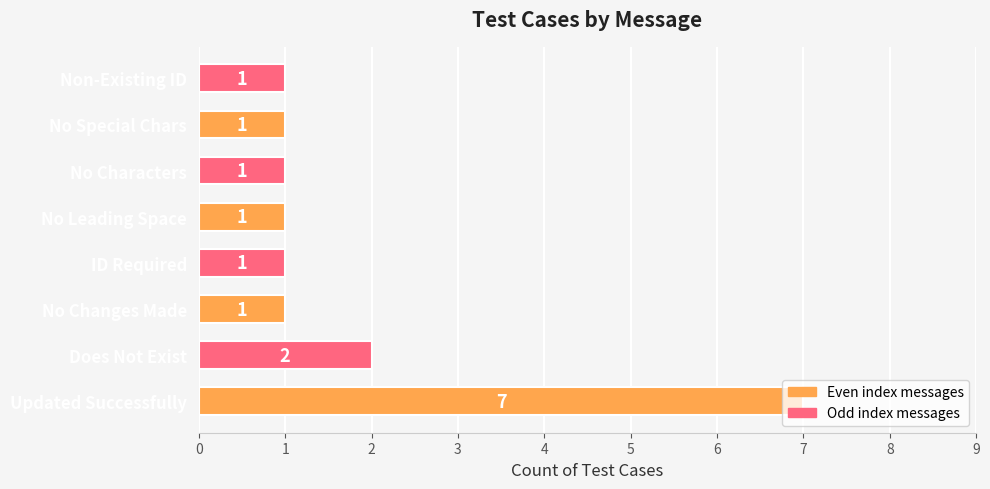

What is the greatest value displayed?

7